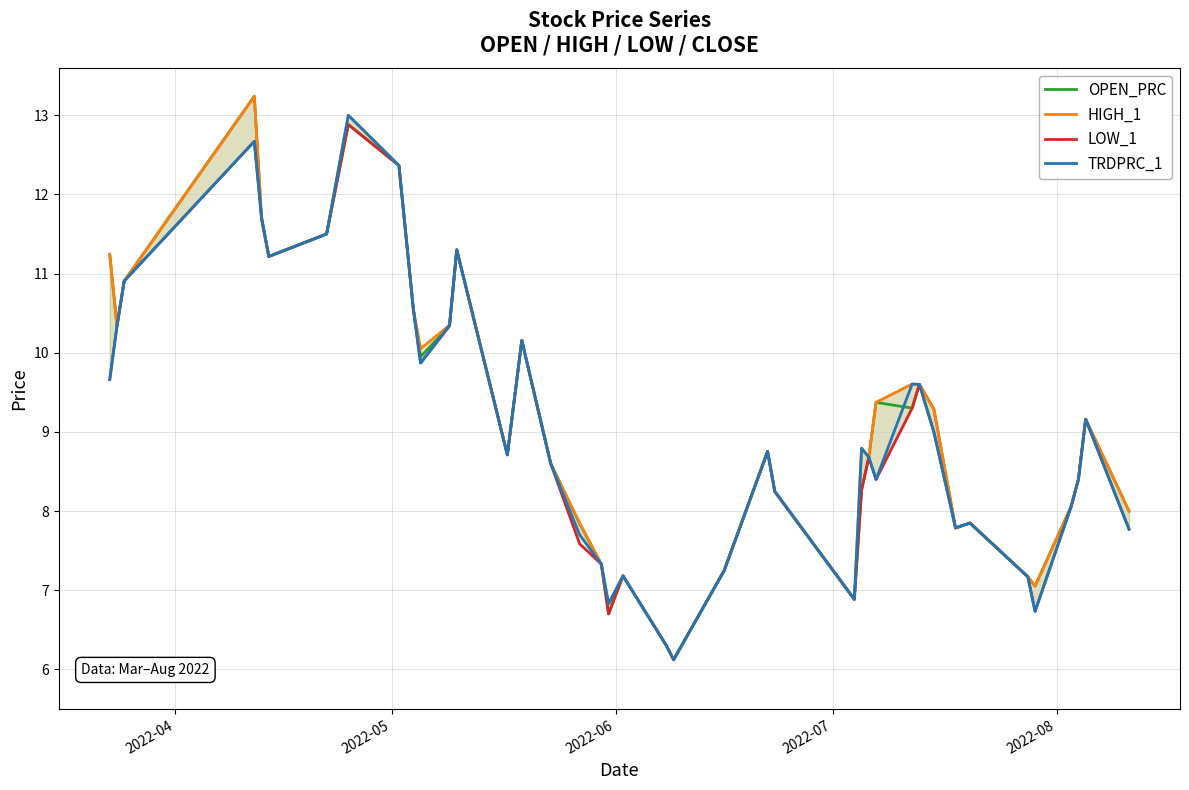

True or false: TRDPRC_1 has more than 2 interior local peaks.

True